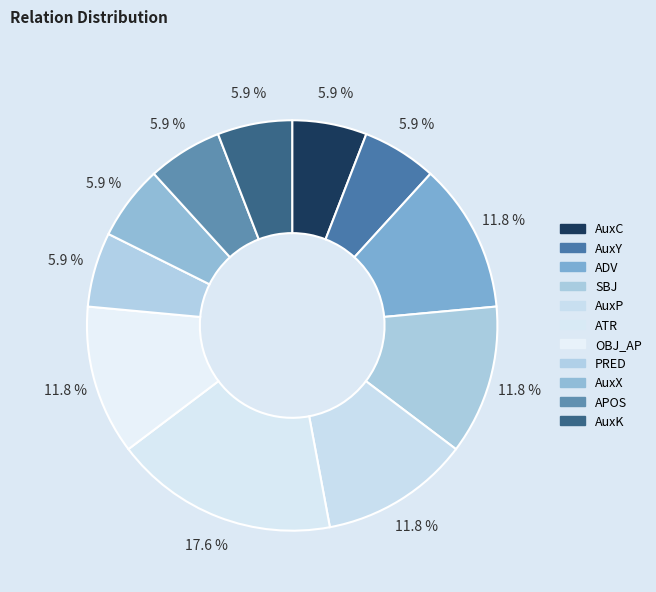

To the nearest percent, what percentage of the pie is ADV?

12%